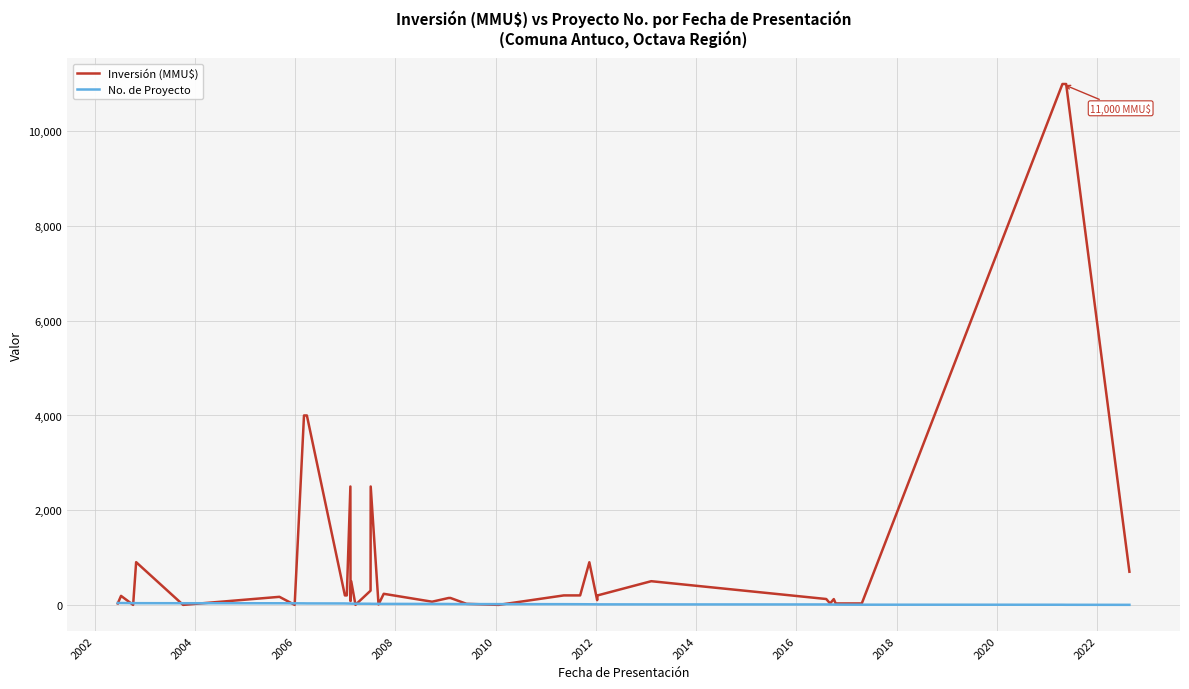

The No. de Proyecto series shows 7 at 30. True or false?

False